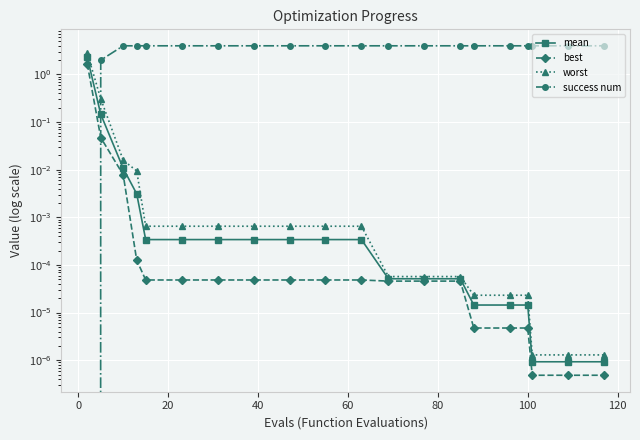

Is it true that mean equals 0.0 at 12?

False